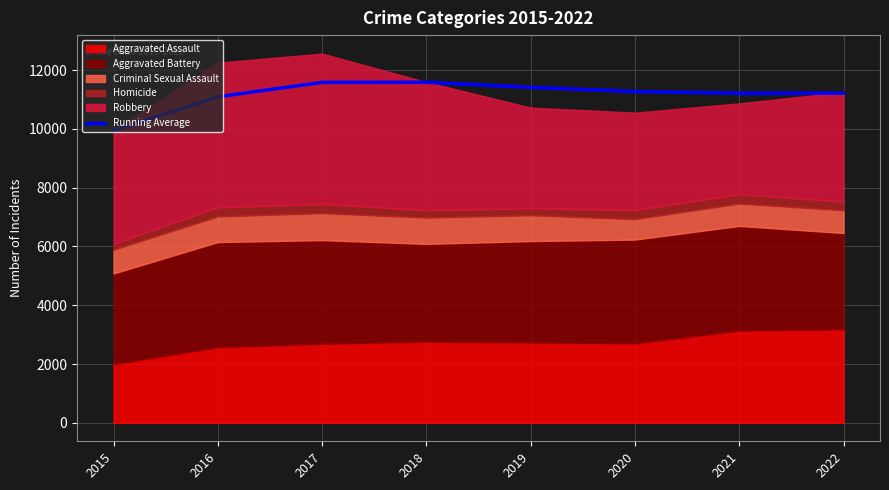

List the labels in order of value, largest first.

2018, 2017, 2019, 2020, 2022, 2021, 2016, 2015